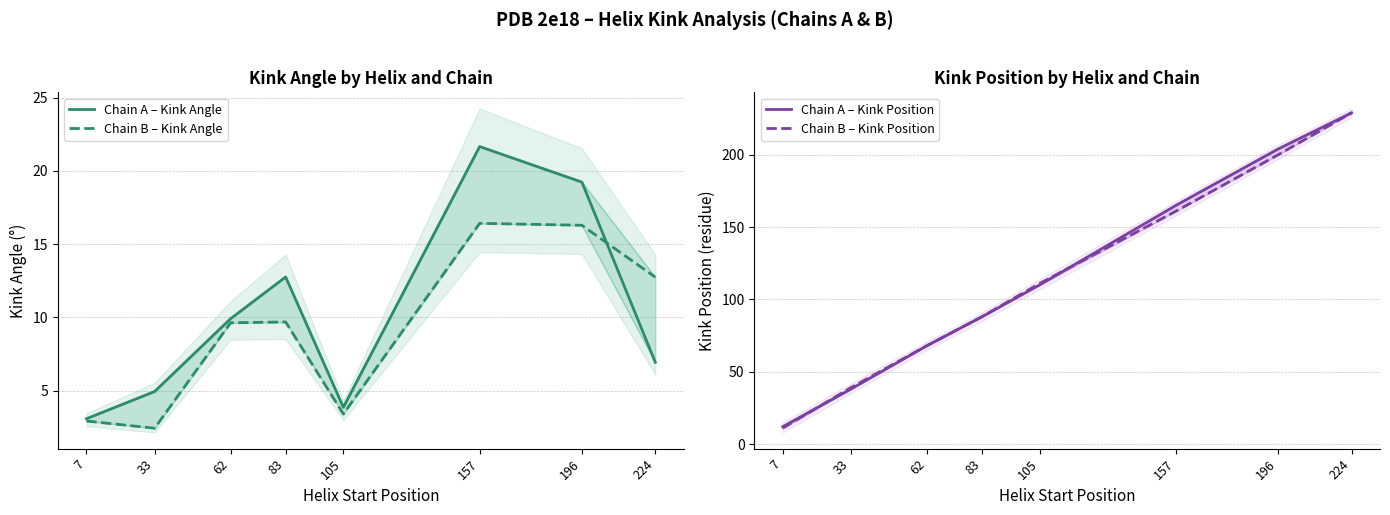

Where is the first local minimum for Chain B – Kink Angle?

33